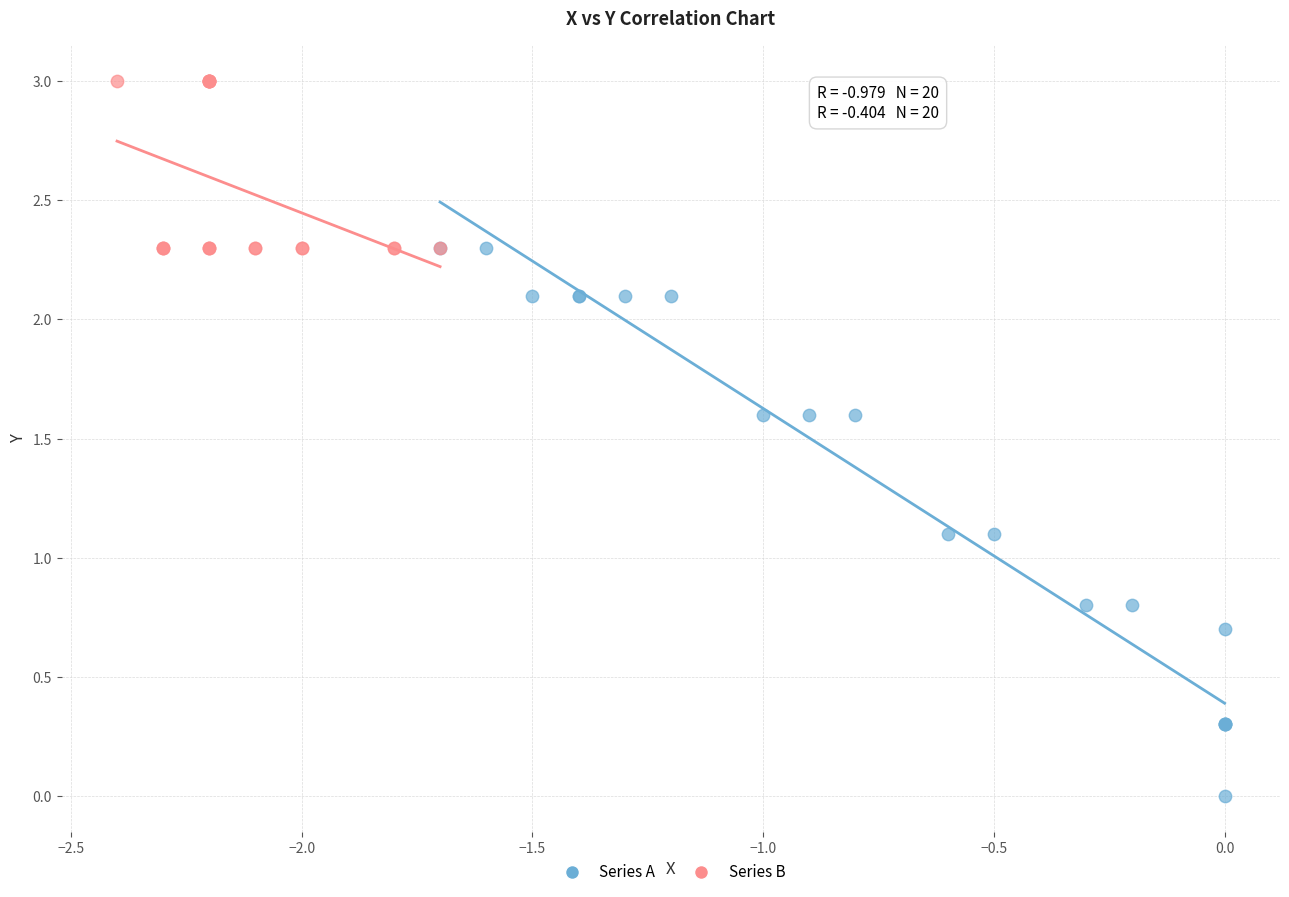

Which series reaches the minimum Y coordinate?

Series A